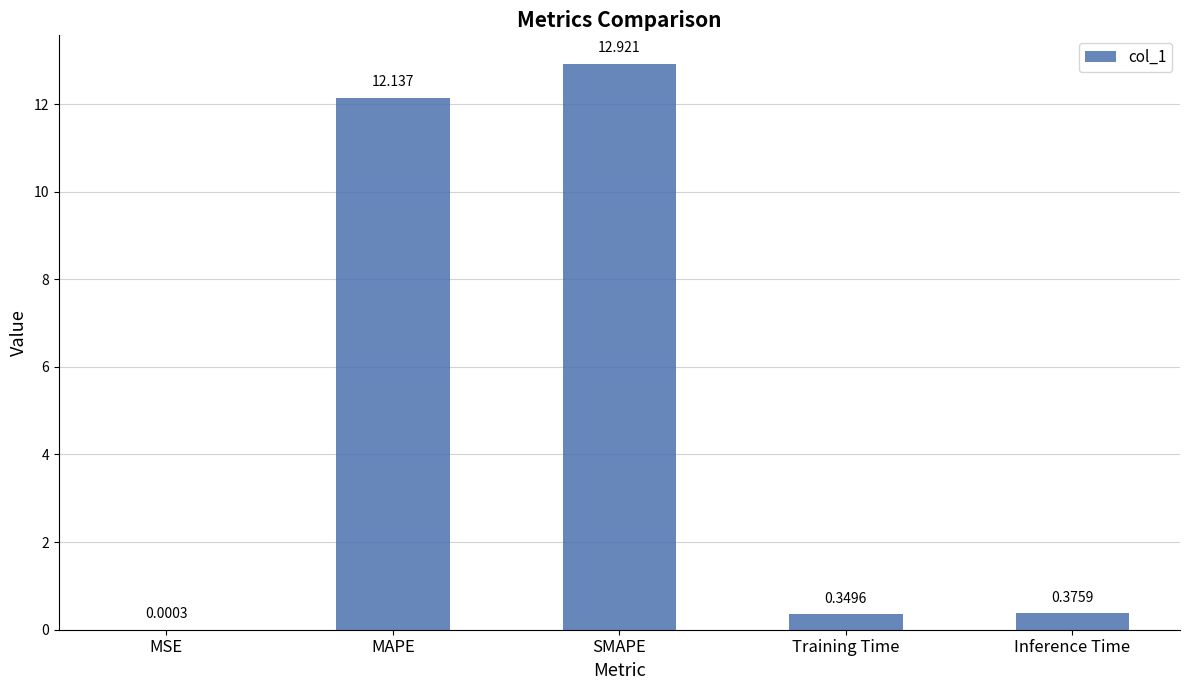

Between SMAPE and MSE, which is larger?

SMAPE